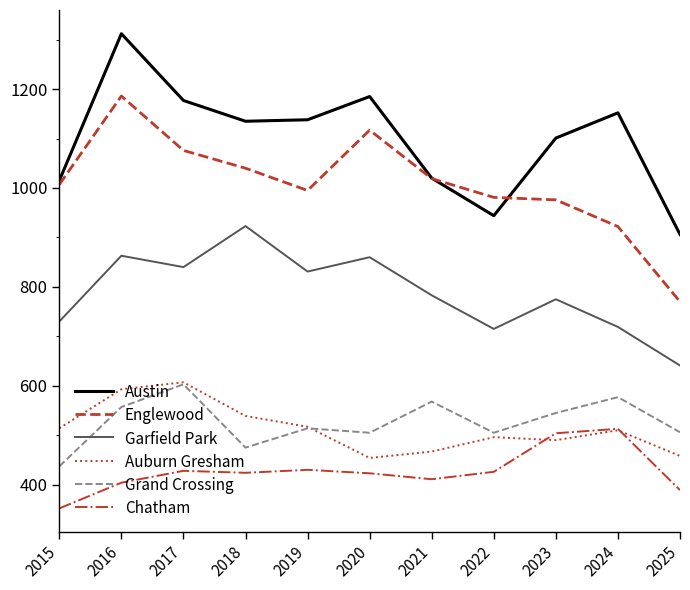

Is it true that Grand Crossing equals 113 at 2020?

False